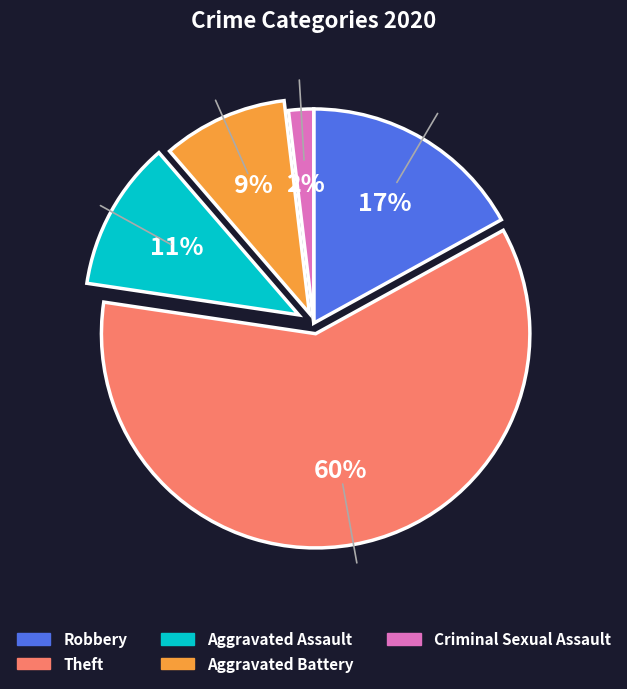

To the nearest percent, what is the combined percentage of Aggravated Battery and Criminal Sexual Assault?

11%